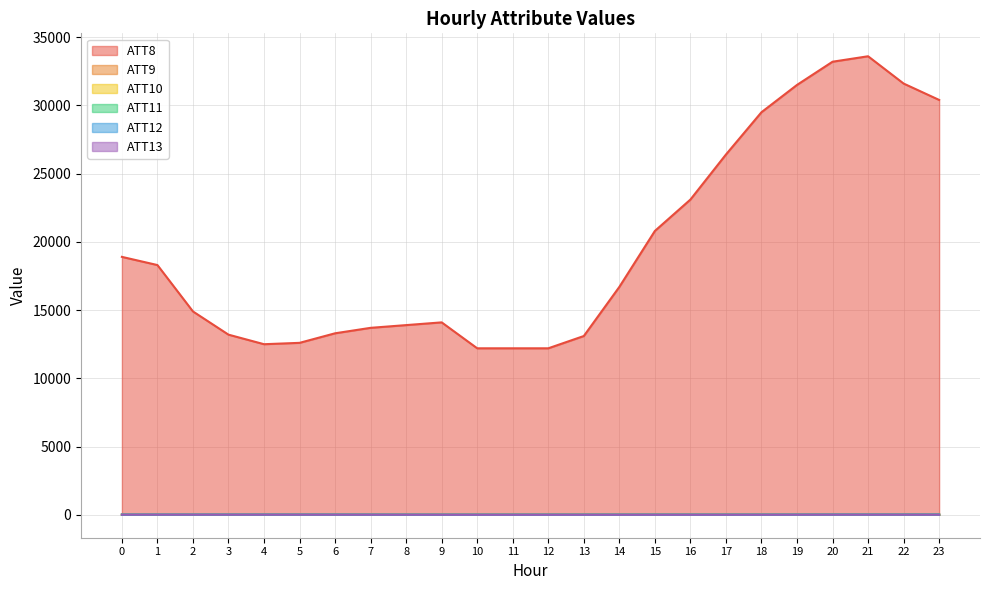

Which has a higher value, 5 or 19?

19